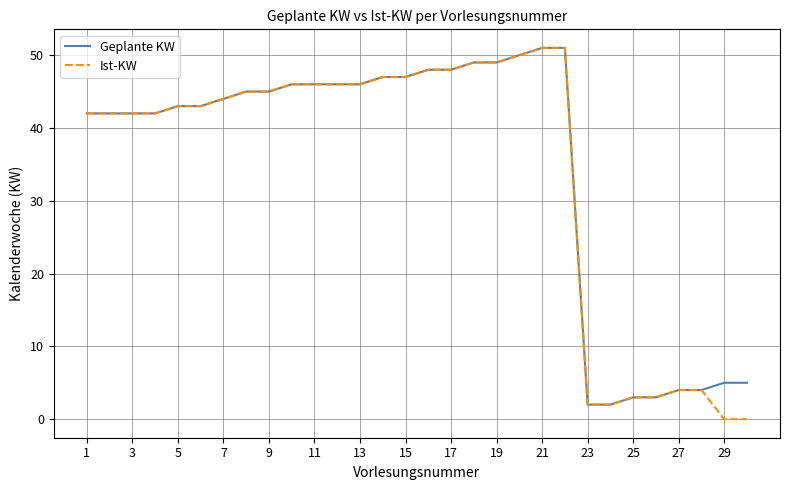

What is the difference between the second highest and second lowest values in the Ist-KW series?

51